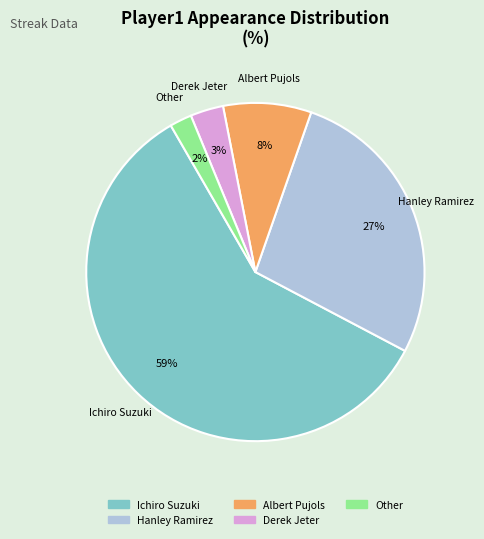

Between Other and Derek Jeter, which is larger?

Derek Jeter